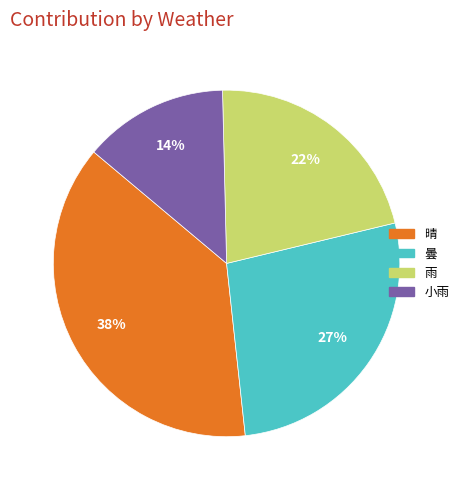

Count the number of slices in the pie.

4